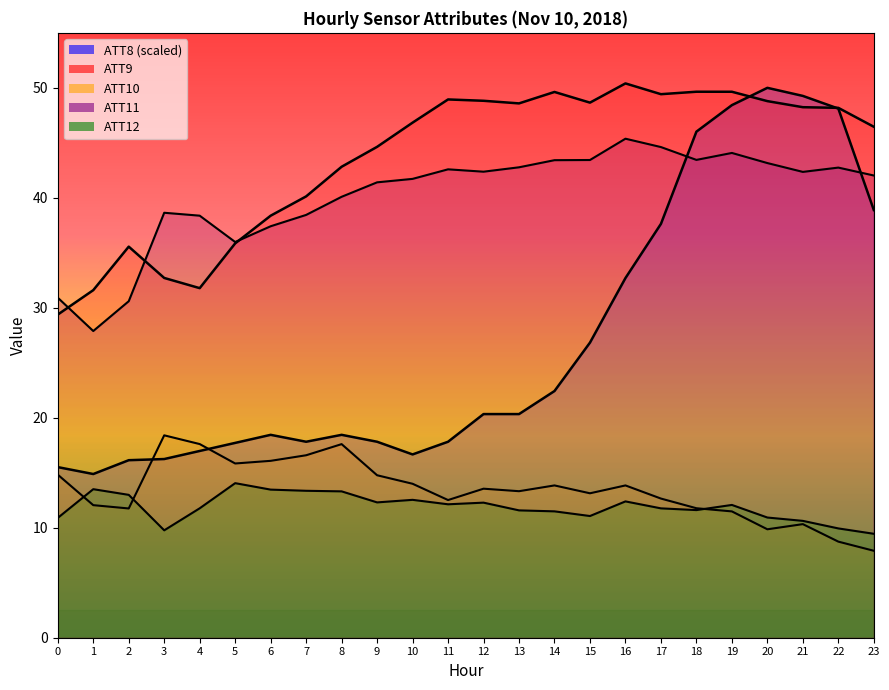

What is the sum of all ATT12 values?

285.3